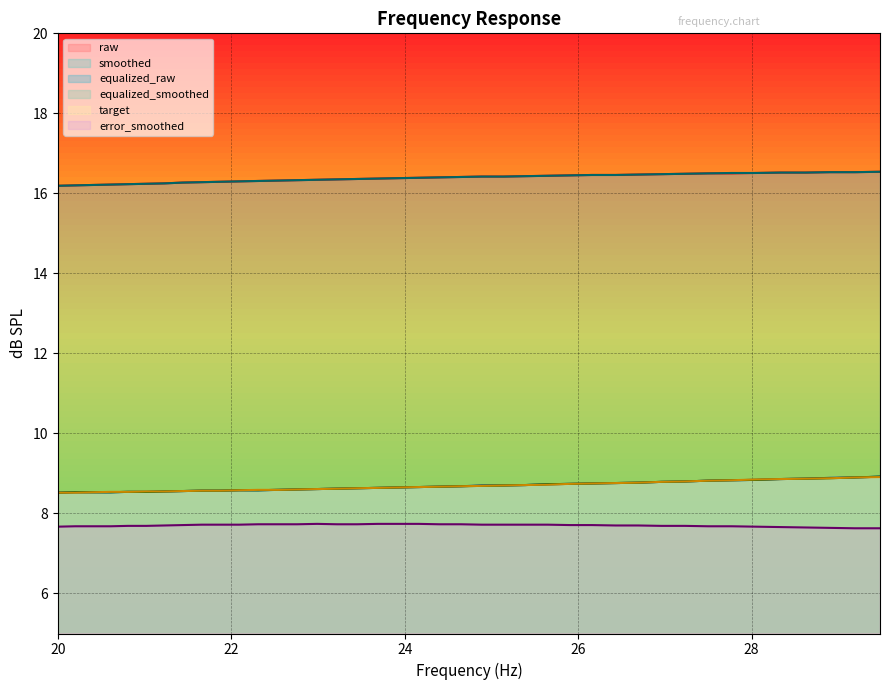

True or false: target and smoothed cross at least once.

False